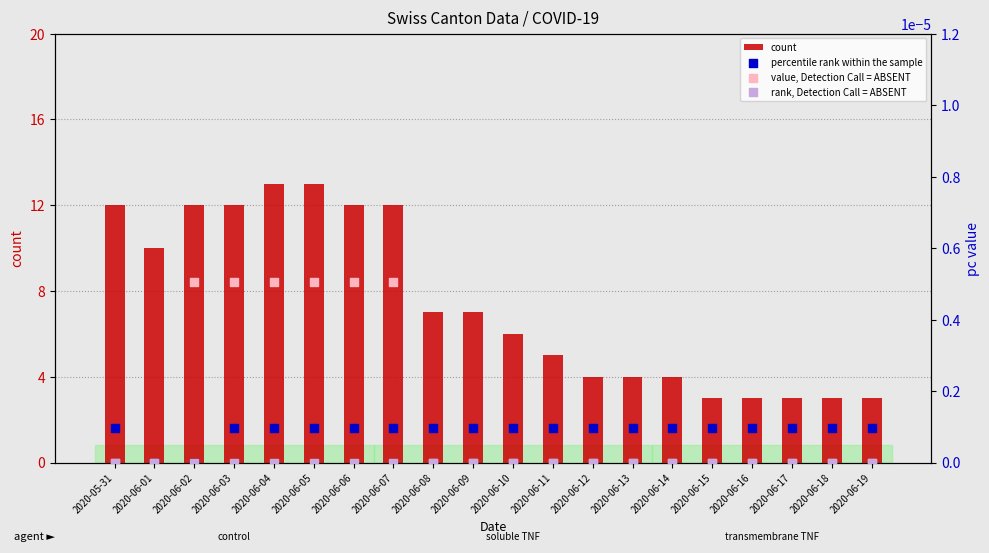

What is the total value across all series at 2020-06-13?

4.0